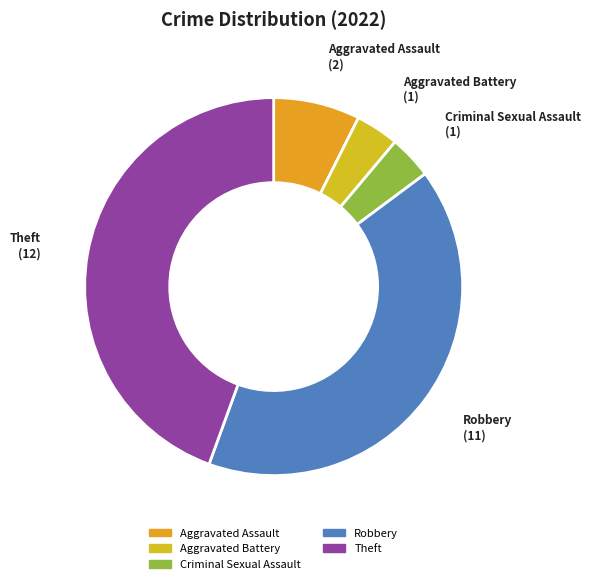

The Criminal Sexual Assault slice represents 13% of the pie. True or false?

False